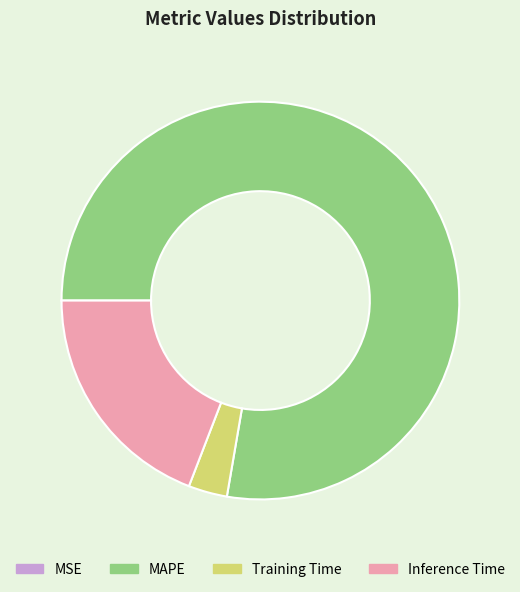

Is it true that Inference Time is 19% of the pie?

True